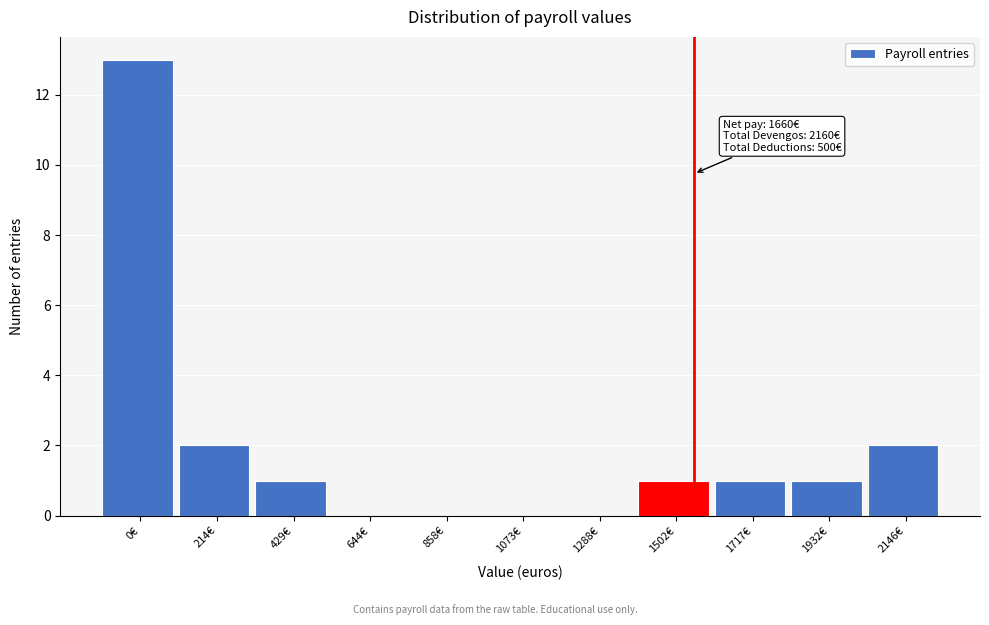

Reading left to right, list all the values displayed in this chart.

0€=13	214€=2	429€=1	644€=0	858€=0	1073€=0	1288€=0	1502€=1	1717€=1	1932€=1	2146€=2